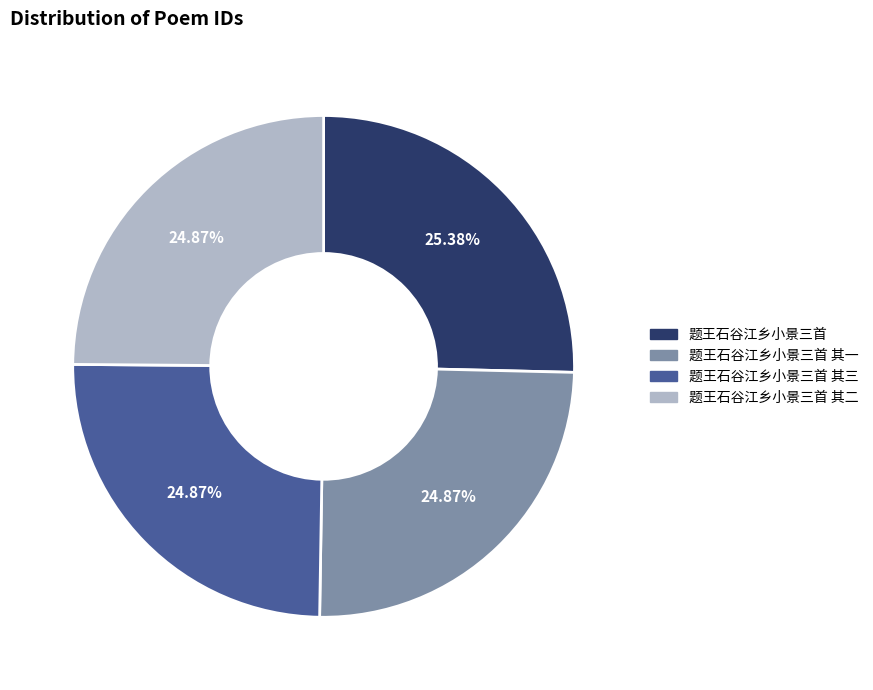

What is the ratio of the value at 题王石谷江乡小景三首 其一 to the value at 题王石谷江乡小景三首?

1.0